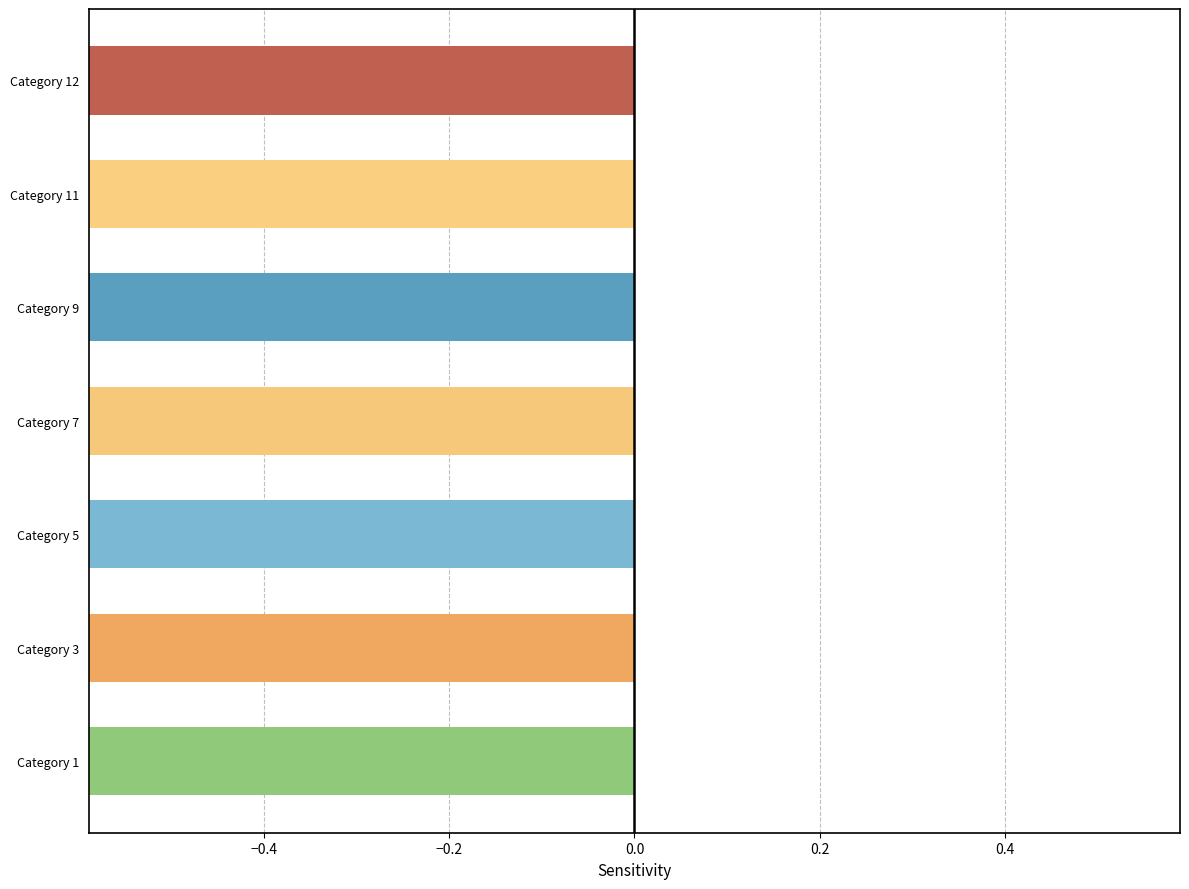

Does the chart contain stacked bars?

No